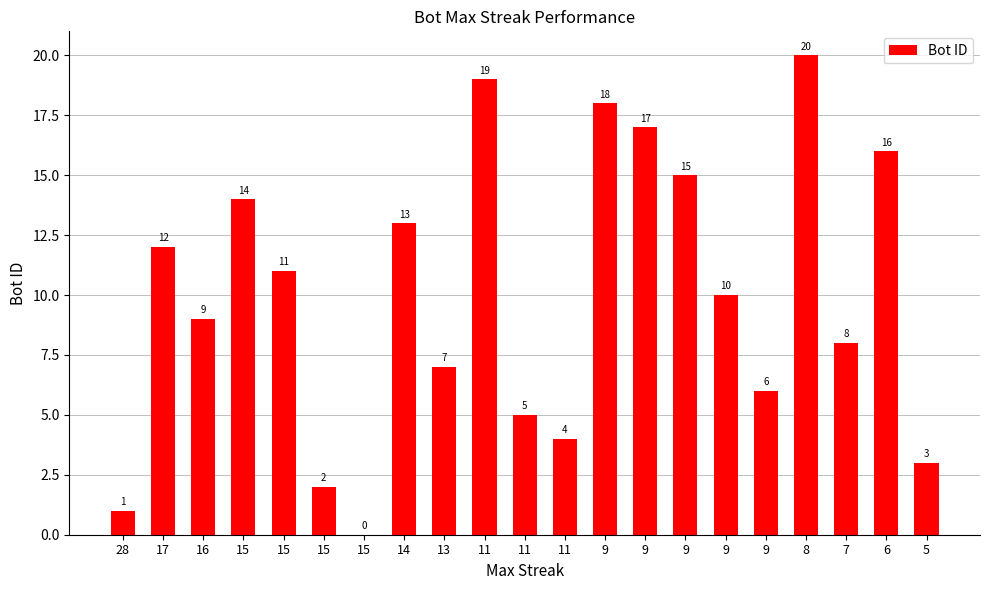

Approximately how many times larger is the value at 16 compared to 5?

3.0